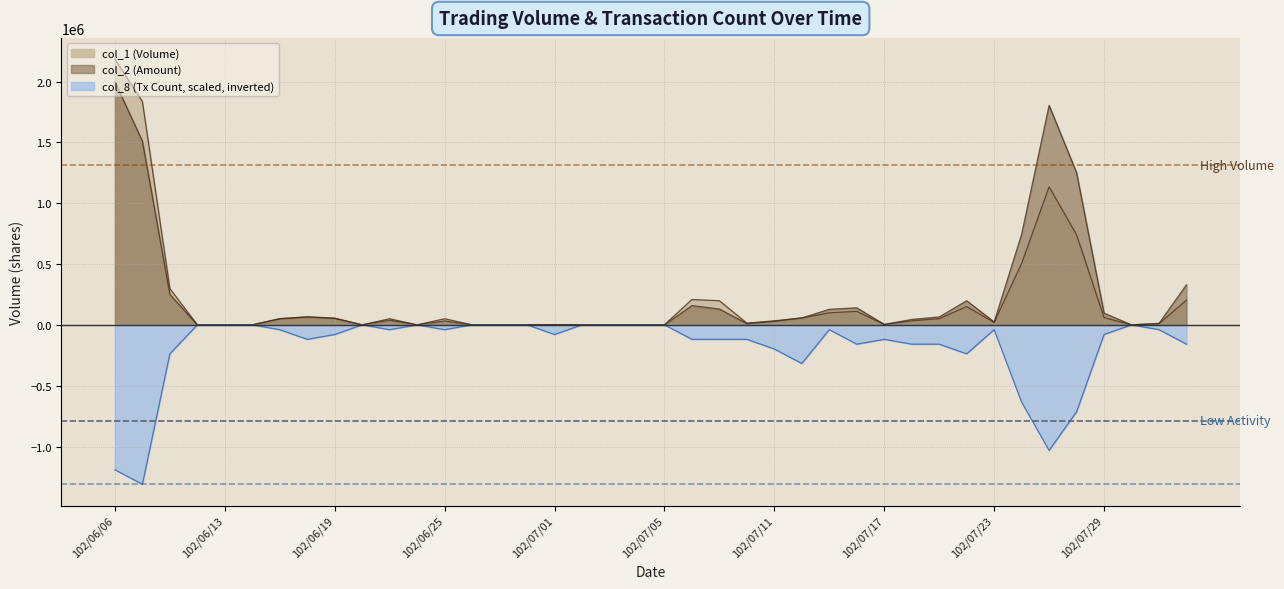

At which label is col_8 closest to -655200?

102/07/24